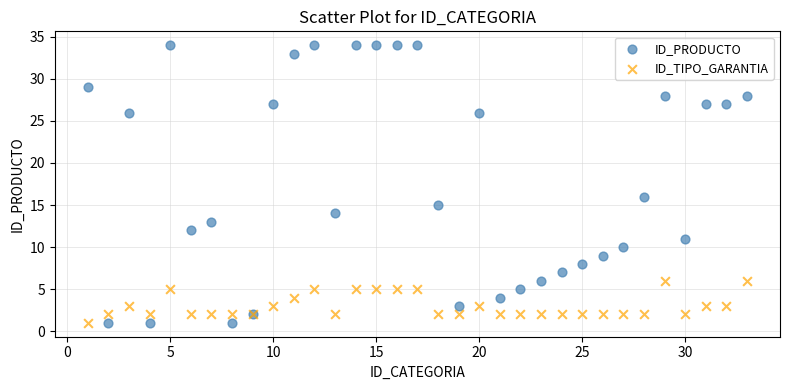

Across all series, what Y value is closest to 17?

16